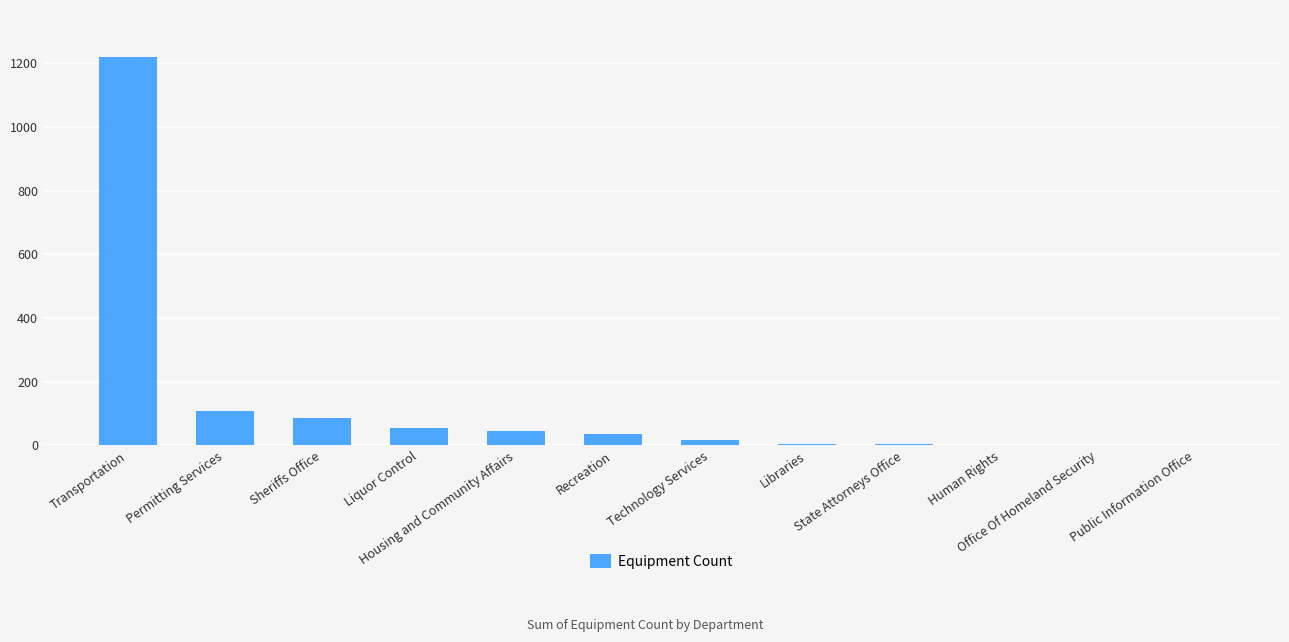

The value at Liquor Control is 56. True or false?

True